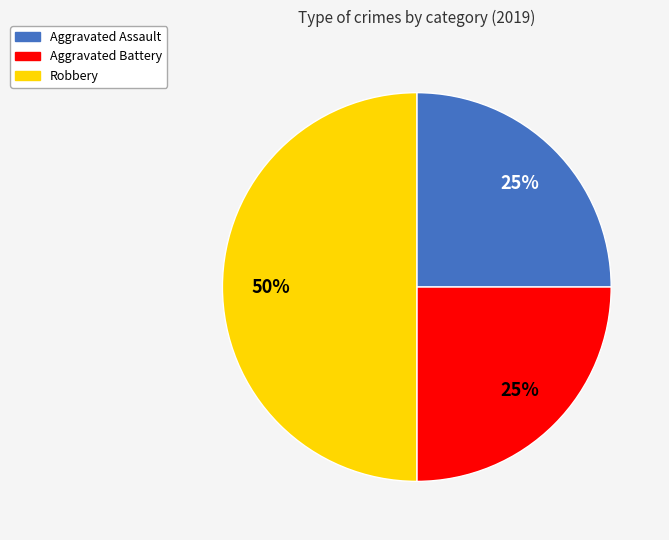

To the nearest percent, what is the difference between the Aggravated Assault and Robbery slice percentages?

25%